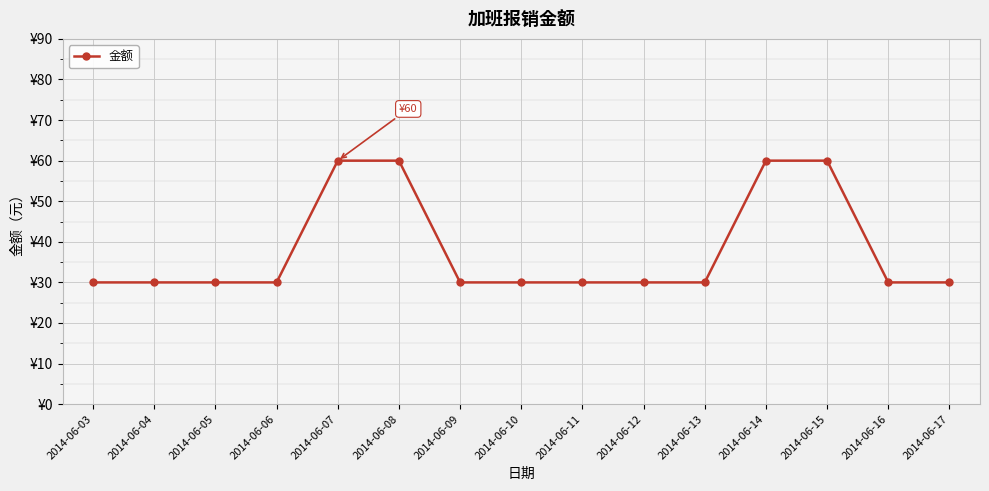

What is the maximum value shown in the chart?

60